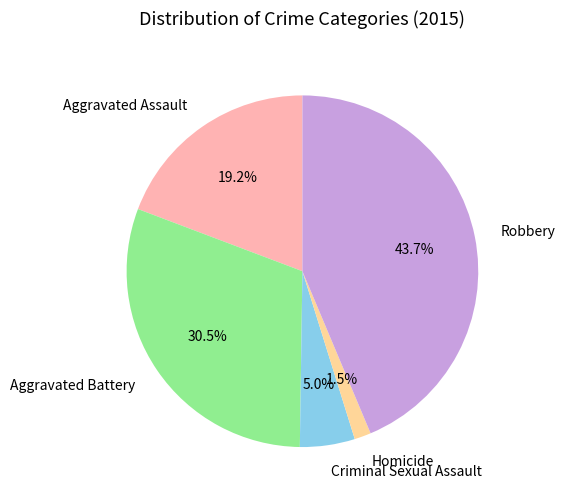

What is the smallest slice in the pie chart?

Homicide